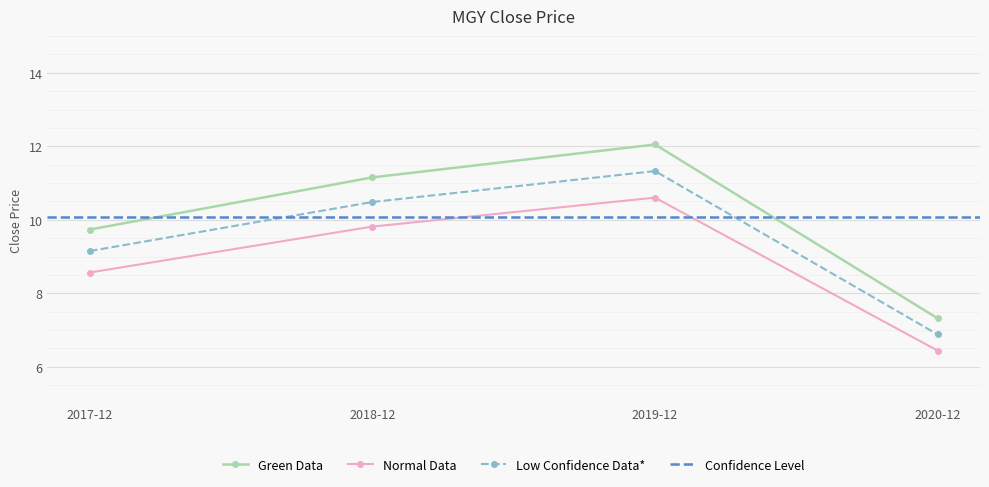

Does the chart display data point markers on the line(s)?

Yes